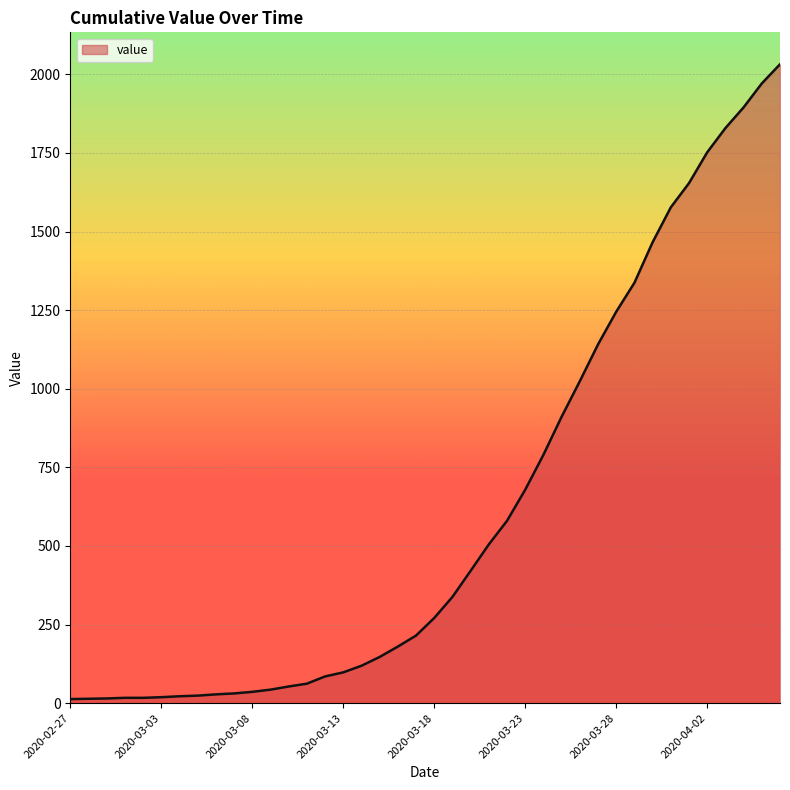

What is the maximum value shown in the chart?

2032